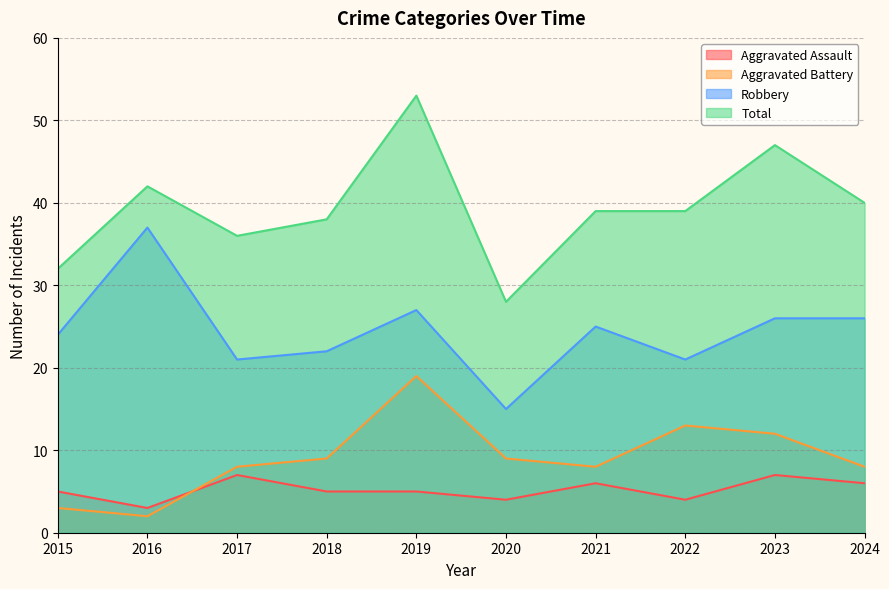

At how many categories does at least one series exceed 51?

1